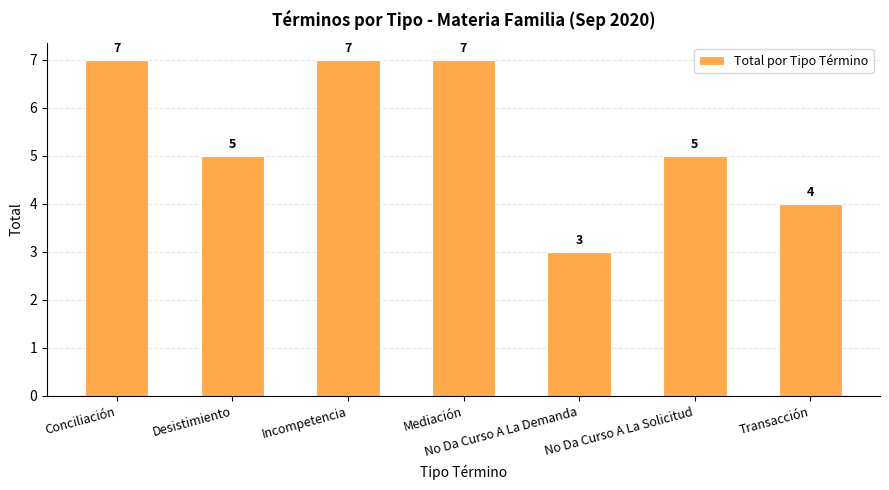

What is the ratio of the value at No Da Curso A La Demanda to the value at Conciliación?

0.4